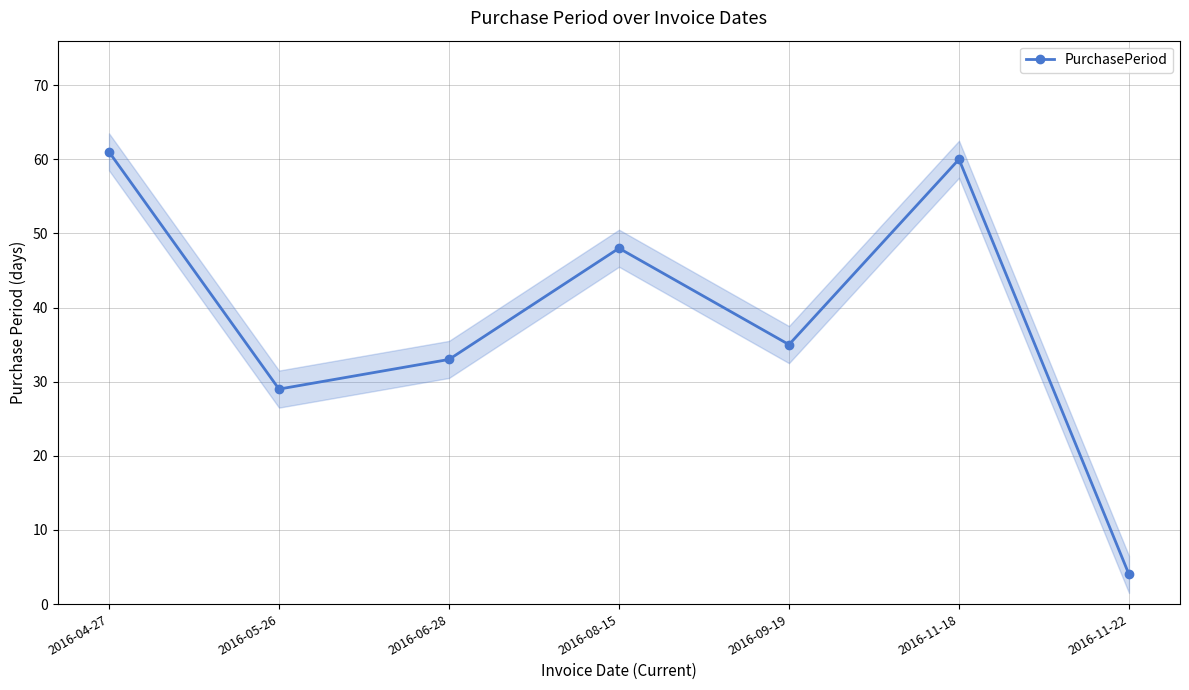

Reading left to right, what are all the values shown in this chart?

2016-04-27=61	2016-05-26=29	2016-06-28=33	2016-08-15=48	2016-09-19=35	2016-11-18=60	2016-11-22=4